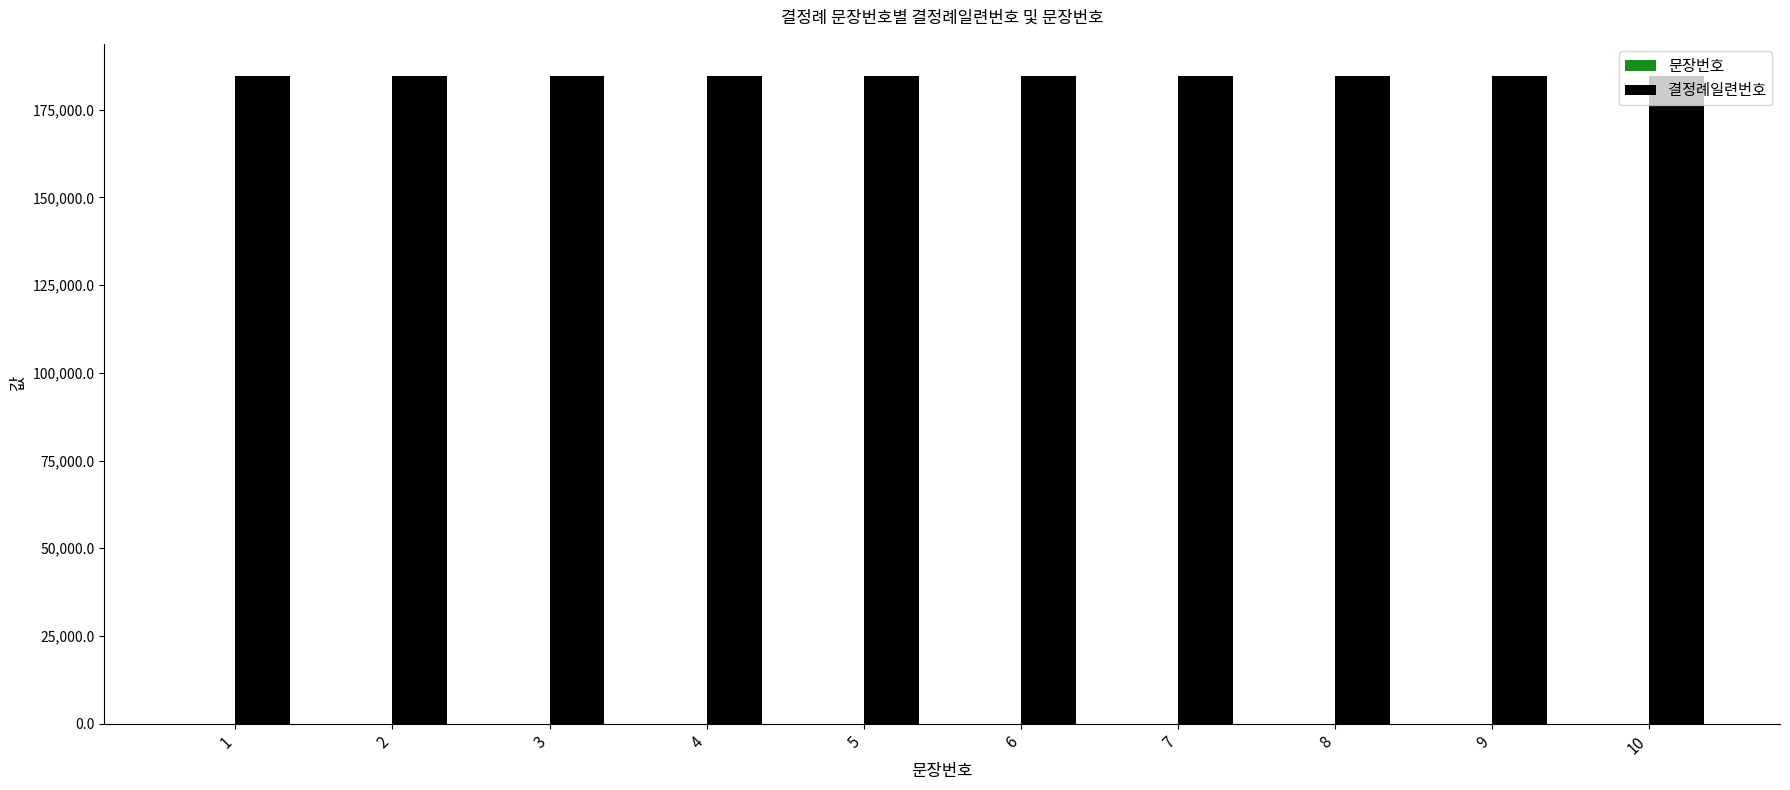

The value of 결정례일련번호 at 1 is 184563. True or false?

True